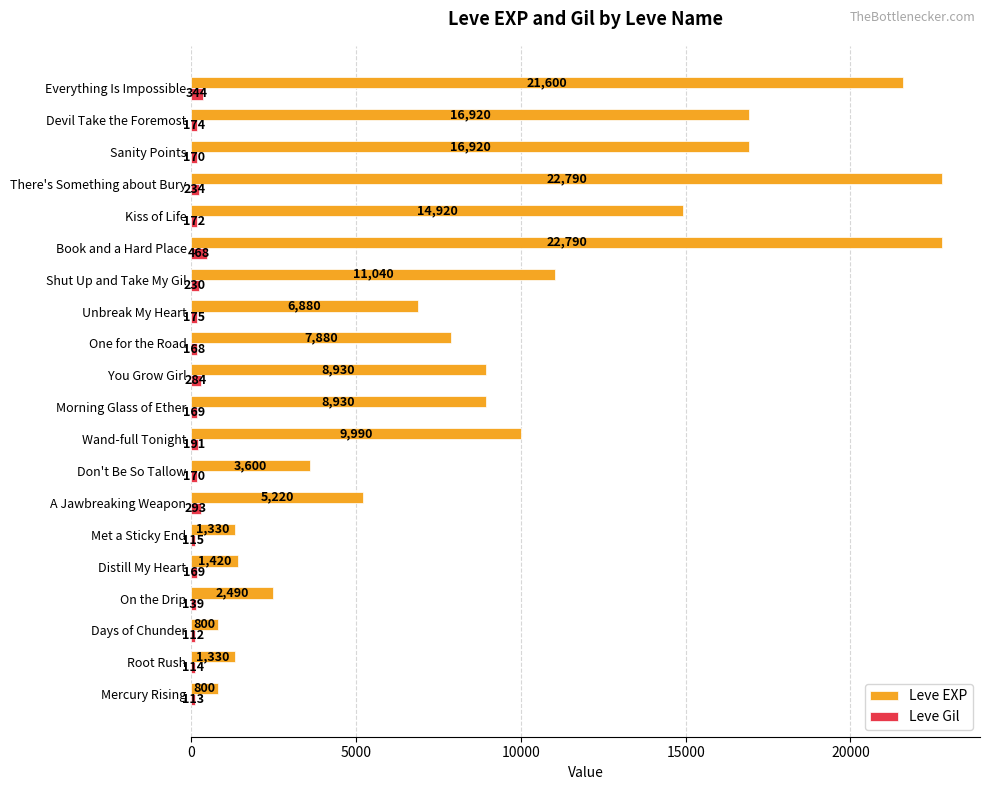

What is the difference between the maximum and minimum values in the Leve EXP series?

21990